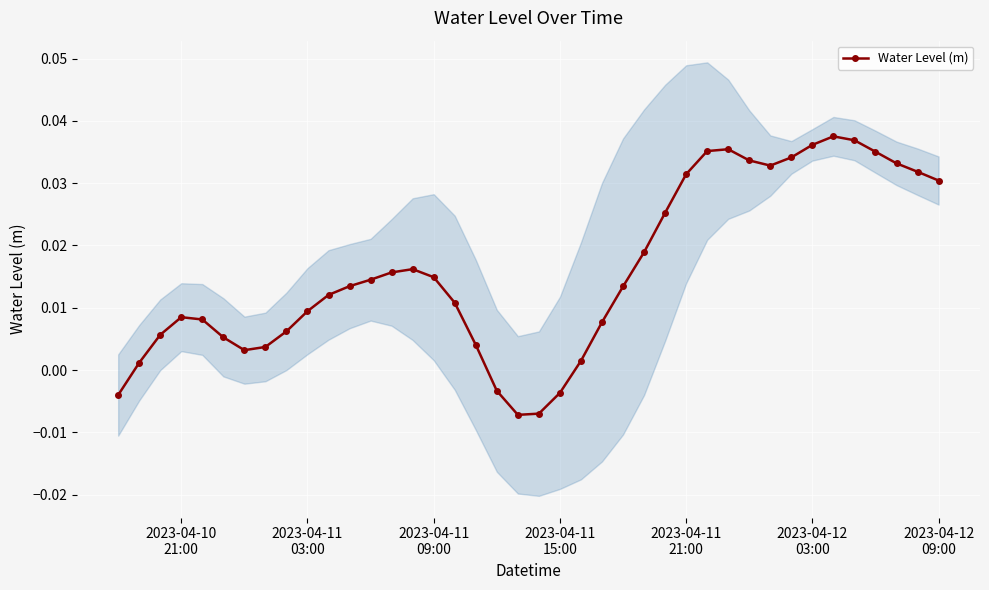

True or false: Water Level (m) has more than 2 interior local peaks.

True